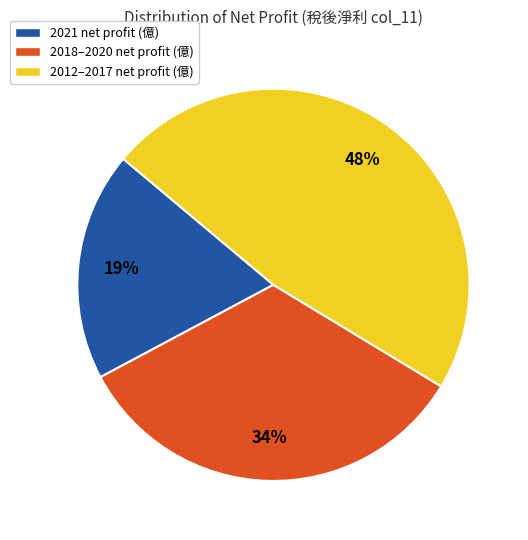

What percentage is the 2021 net profit (億) slice, to the nearest percent?

19%